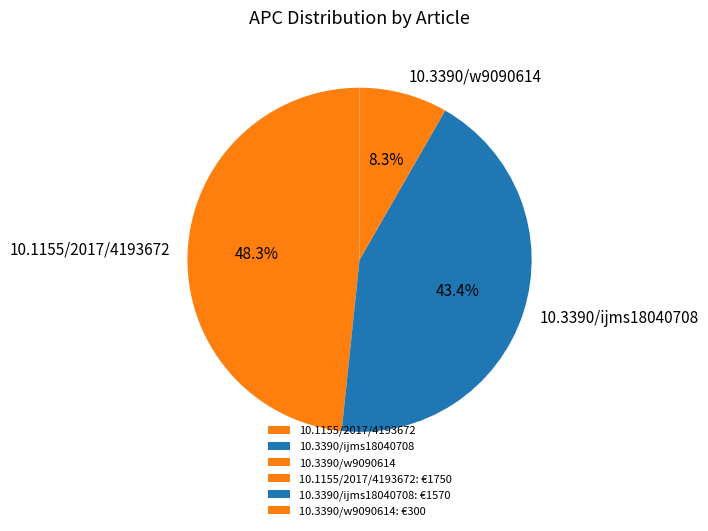

Is there a majority slice in this chart?

No